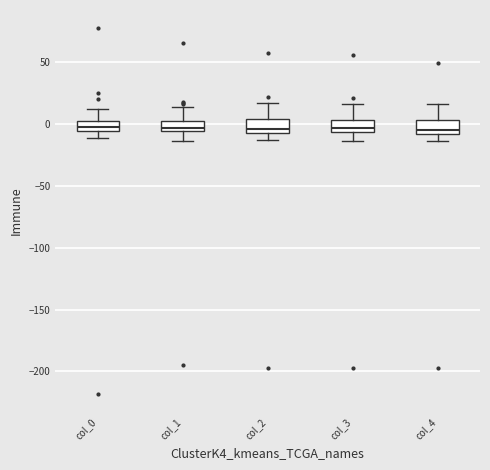

Reading left to right, transcribe this box plot: for each box, give where its median line is, the range the box spans, and where its two whiskers end, as read against the y-axis. The values are not printed on the chart, so give them approximately, as read against the axis.

col_0: median 0, box -5 to 5, whiskers -10 to 10
col_1: median -5 (just above the box's lower edge), box -5 to 0, whiskers -15 to 15
col_2: median -5 (just above the box's lower edge), box -5 to 5, whiskers -15 to 15
col_3: median -5 (inside the box), box -5 to 5, whiskers -15 to 15
col_4: median -5, box -10 to 5, whiskers -15 to 15